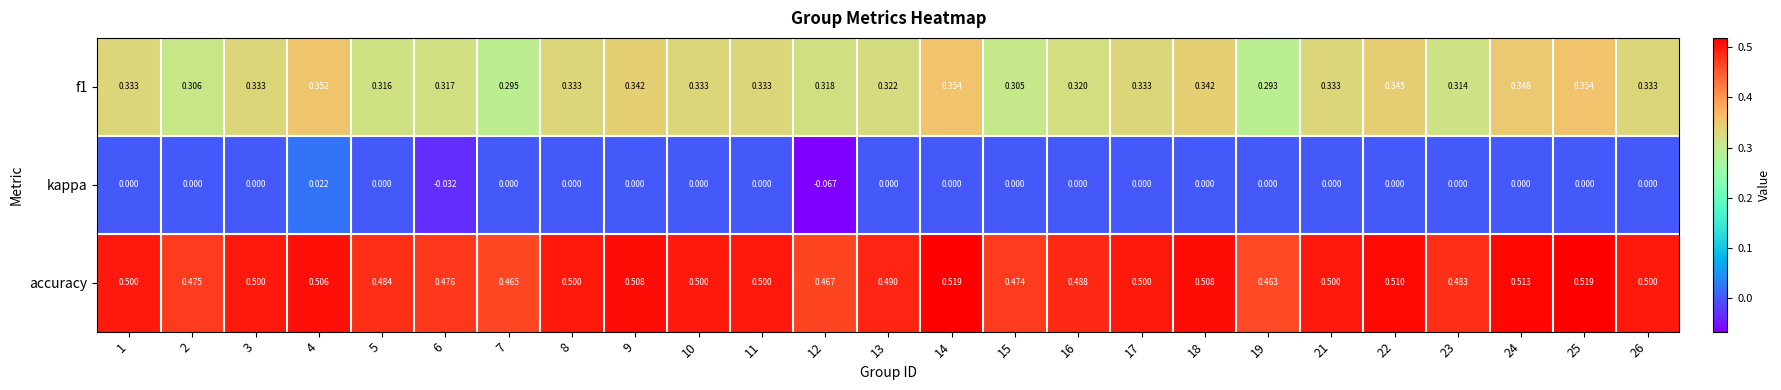

Which series has the largest range (max minus min)?

kappa